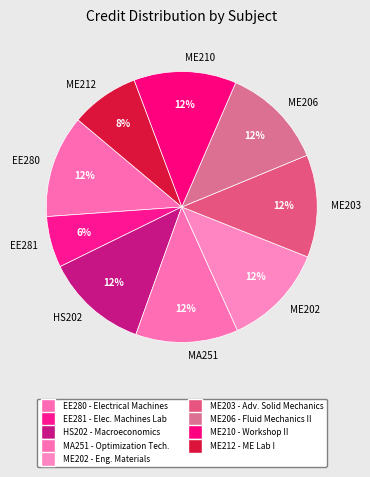

Which category has the smallest portion of the pie?

EE281